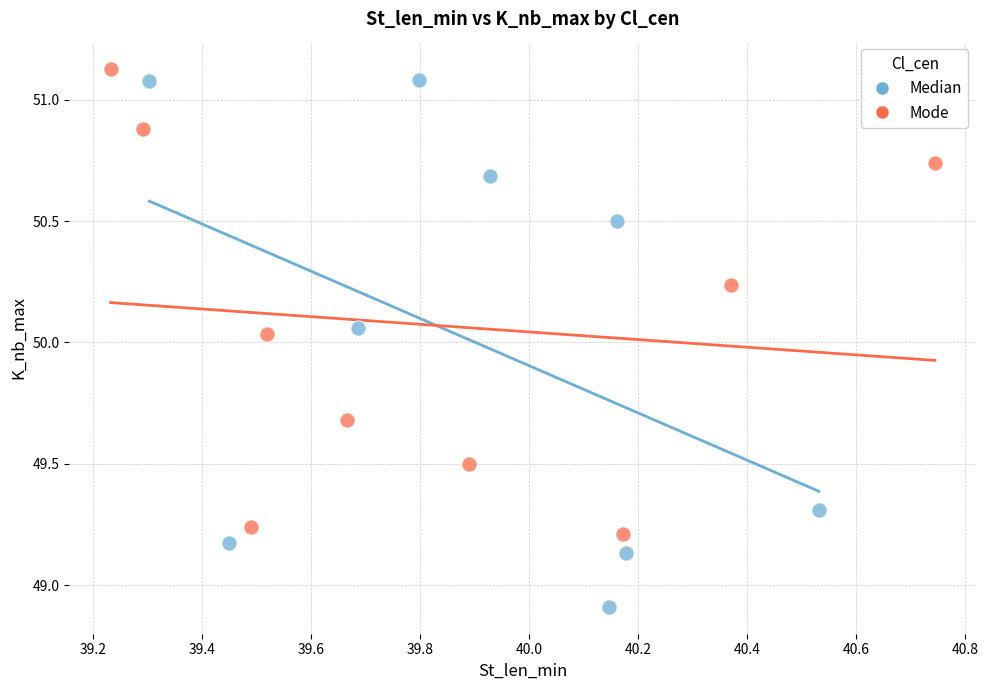

Which series has the largest Y range (max minus min)?

Median